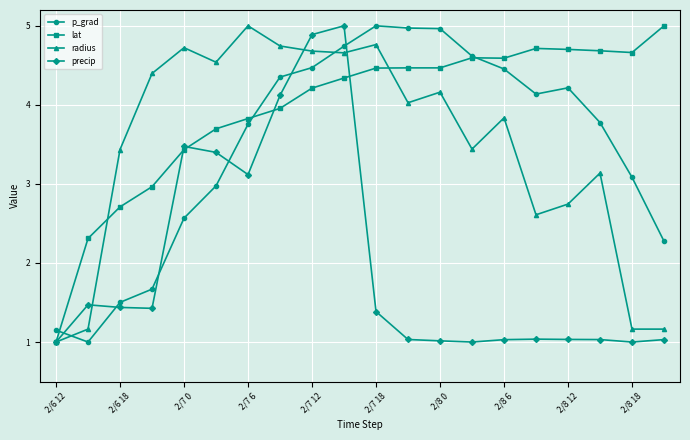

What is the maximum value for radius?

5.0